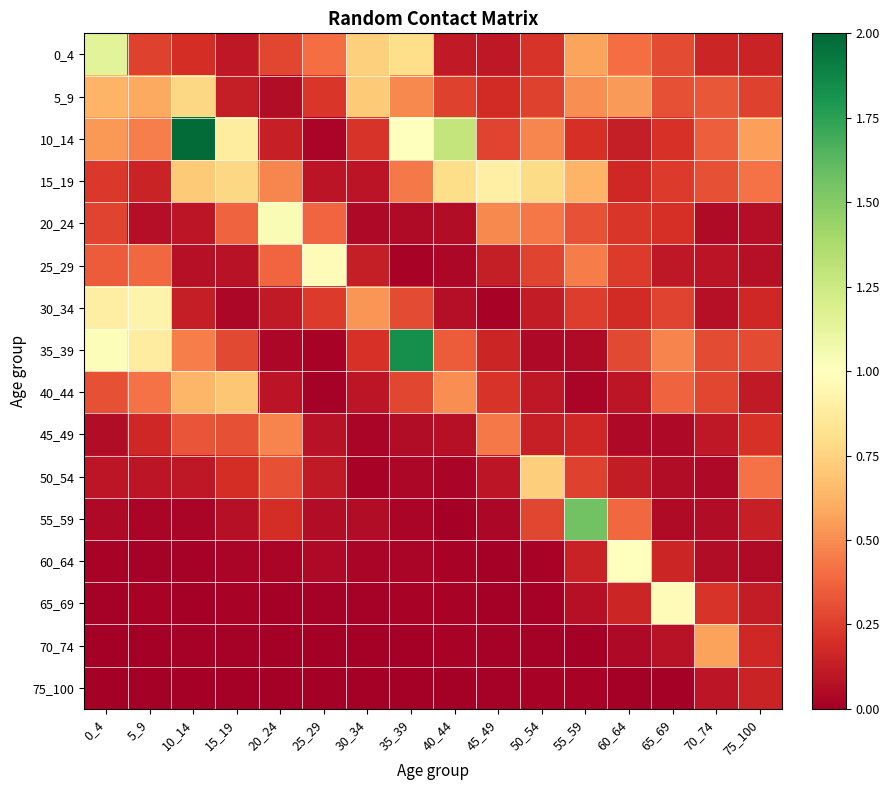

Reading left to right, list all the values displayed in this chart.

0_4: 0_4=1.1	5_9=0.3	10_14=0.2	15_19=0.1	20_24=0.3	25_29=0.4	30_34=0.7	35_39=0.8	40_44=0.1	45_49=0.1	50_54=0.2	55_59=0.6	60_64=0.4	65_69=0.3	70_74=0.2	75_100=0.2
5_9: 0_4=0.6	5_9=0.6	10_14=0.8	15_19=0.1	20_24=0.1	25_29=0.2	30_34=0.7	35_39=0.5	40_44=0.3	45_49=0.2	50_54=0.3	55_59=0.5	60_64=0.5	65_69=0.3	70_74=0.3	75_100=0.3
10_14: 0_4=0.5	5_9=0.5	10_14=2.0	15_19=0.9	20_24=0.1	25_29=0.0	30_34=0.2	35_39=1.0	40_44=1.3	45_49=0.3	50_54=0.5	55_59=0.2	60_64=0.1	65_69=0.2	70_74=0.4	75_100=0.6
15_19: 0_4=0.2	5_9=0.2	10_14=0.7	15_19=0.8	20_24=0.5	25_29=0.1	30_34=0.1	35_39=0.4	40_44=0.8	45_49=0.9	50_54=0.8	55_59=0.6	60_64=0.2	65_69=0.2	70_74=0.3	75_100=0.4
20_24: 0_4=0.3	5_9=0.1	10_14=0.1	15_19=0.4	20_24=1.0	25_29=0.4	30_34=0.0	35_39=0.1	40_44=0.1	45_49=0.5	50_54=0.4	55_59=0.3	60_64=0.2	65_69=0.2	70_74=0.0	75_100=0.1
25_29: 0_4=0.3	5_9=0.4	10_14=0.1	15_19=0.1	20_24=0.4	25_29=1.0	30_34=0.1	35_39=0.0	40_44=0.0	45_49=0.1	50_54=0.3	55_59=0.4	60_64=0.2	65_69=0.1	70_74=0.1	75_100=0.1
30_34: 0_4=0.9	5_9=0.9	10_14=0.1	15_19=0.0	20_24=0.1	25_29=0.2	30_34=0.5	35_39=0.3	40_44=0.1	45_49=0.0	50_54=0.1	55_59=0.2	60_64=0.2	65_69=0.3	70_74=0.1	75_100=0.2
35_39: 0_4=1.0	5_9=0.9	10_14=0.5	15_19=0.3	20_24=0.0	25_29=0.0	30_34=0.2	35_39=1.8	40_44=0.3	45_49=0.2	50_54=0.0	55_59=0.0	60_64=0.3	65_69=0.5	70_74=0.3	75_100=0.3
40_44: 0_4=0.3	5_9=0.4	10_14=0.6	15_19=0.7	20_24=0.1	25_29=0.0	30_34=0.1	35_39=0.3	40_44=0.5	45_49=0.2	50_54=0.1	55_59=0.0	60_64=0.1	65_69=0.4	70_74=0.3	75_100=0.1
45_49: 0_4=0.1	5_9=0.2	10_14=0.3	15_19=0.3	20_24=0.5	25_29=0.1	30_34=0.0	35_39=0.1	40_44=0.1	45_49=0.4	50_54=0.1	55_59=0.2	60_64=0.0	65_69=0.0	70_74=0.1	75_100=0.2
50_54: 0_4=0.1	5_9=0.1	10_14=0.1	15_19=0.2	20_24=0.3	25_29=0.1	30_34=0.0	35_39=0.0	40_44=0.0	45_49=0.1	50_54=0.7	55_59=0.3	60_64=0.1	65_69=0.1	70_74=0.0	75_100=0.4
55_59: 0_4=0.0	5_9=0.0	10_14=0.0	15_19=0.1	20_24=0.2	25_29=0.1	30_34=0.1	35_39=0.0	40_44=0.0	45_49=0.0	50_54=0.3	55_59=1.6	60_64=0.4	65_69=0.0	70_74=0.1	75_100=0.1
60_64: 0_4=0.0	5_9=0.0	10_14=0.0	15_19=0.0	20_24=0.0	25_29=0.0	30_34=0.0	35_39=0.0	40_44=0.0	45_49=0.0	50_54=0.0	55_59=0.1	60_64=1.0	65_69=0.2	70_74=0.1	75_100=0.1
65_69: 0_4=0.0	5_9=0.0	10_14=0.0	15_19=0.0	20_24=0.0	25_29=0.0	30_34=0.0	35_39=0.0	40_44=0.0	45_49=0.0	50_54=0.0	55_59=0.1	60_64=0.2	65_69=1.0	70_74=0.2	75_100=0.1
70_74: 0_4=0.0	5_9=0.0	10_14=0.0	15_19=0.0	20_24=0.0	25_29=0.0	30_34=0.0	35_39=0.0	40_44=0.0	45_49=0.0	50_54=0.0	55_59=0.0	60_64=0.0	65_69=0.1	70_74=0.6	75_100=0.2
75_100: 0_4=0.0	5_9=0.0	10_14=0.0	15_19=0.0	20_24=0.0	25_29=0.0	30_34=0.0	35_39=0.0	40_44=0.0	45_49=0.0	50_54=0.0	55_59=0.0	60_64=0.0	65_69=0.0	70_74=0.1	75_100=0.2